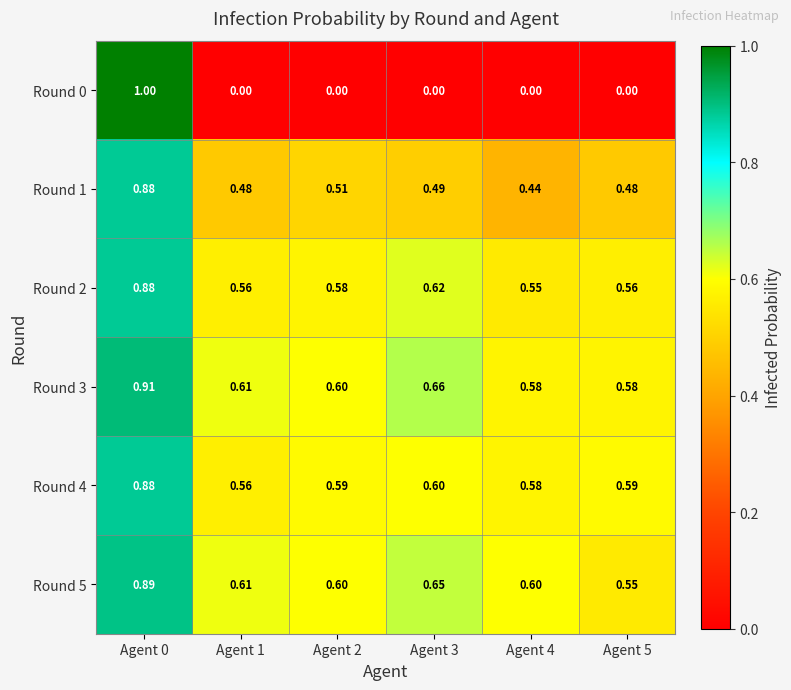

At how many categories does at least one series exceed 0?

6